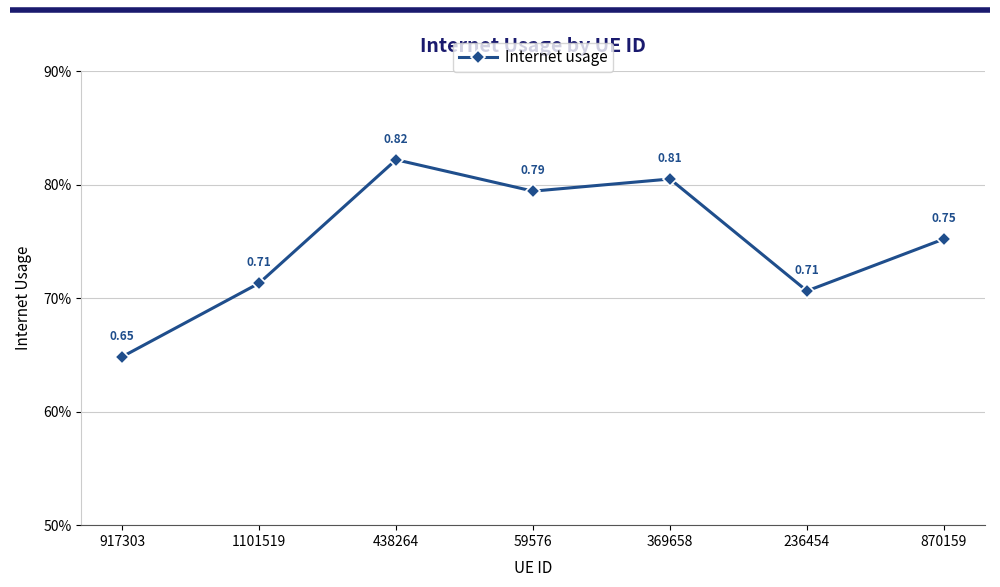

Where is the data nearest to the value 0?

917303